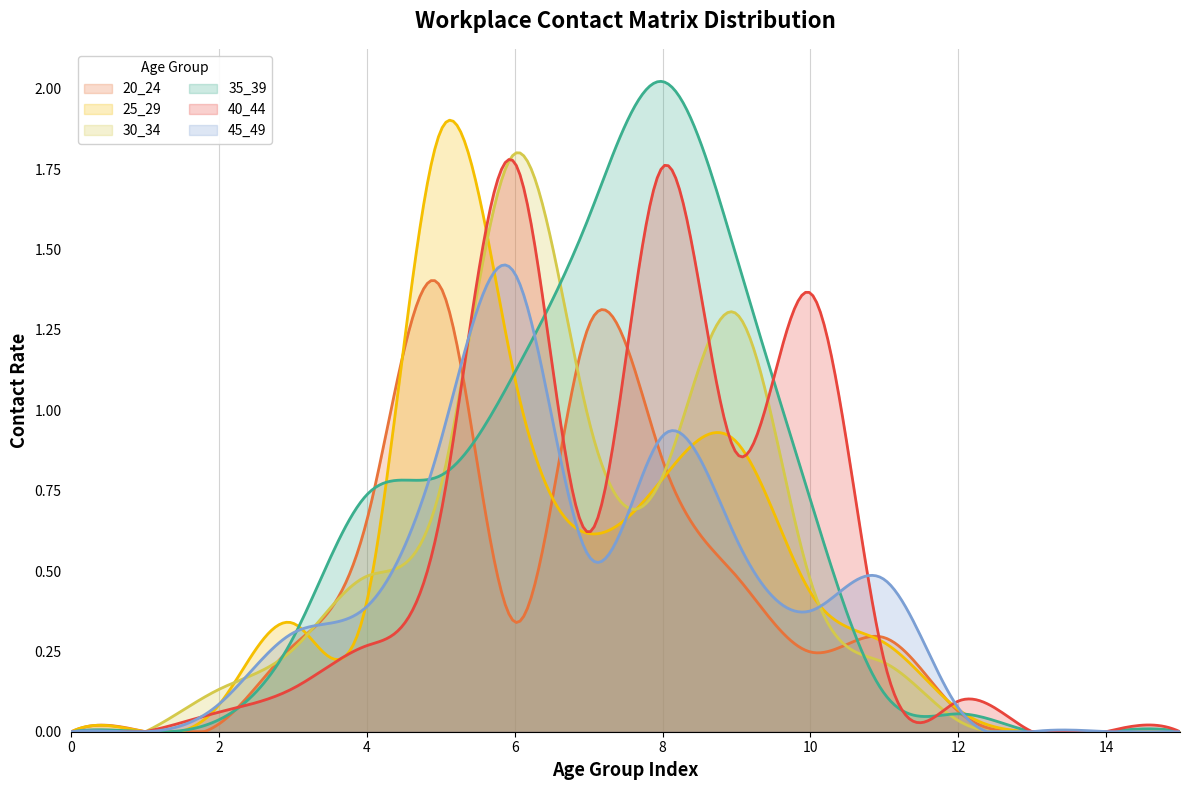

Between which two adjacent categories do 20_24 and 45_49 first intersect?

3 and 4